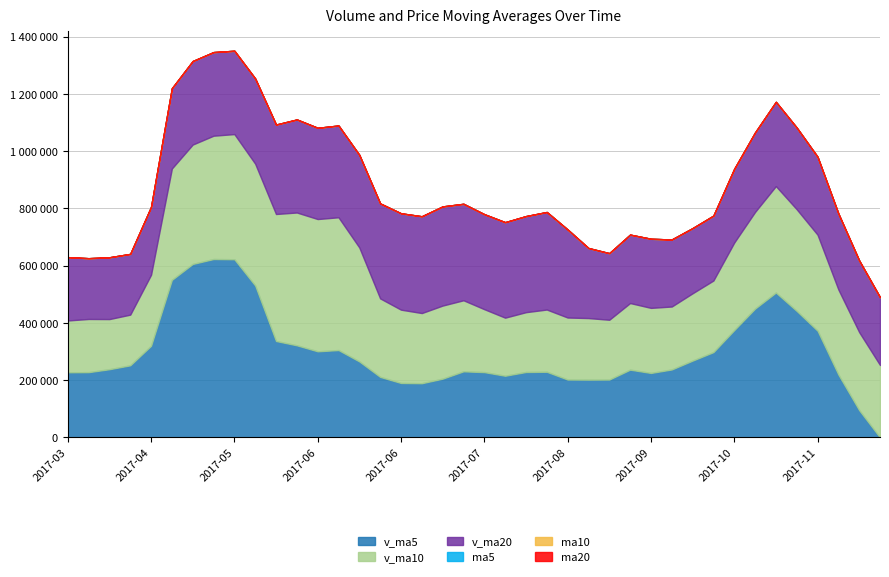

At which category is the sum across all series the highest?

2017-05-05